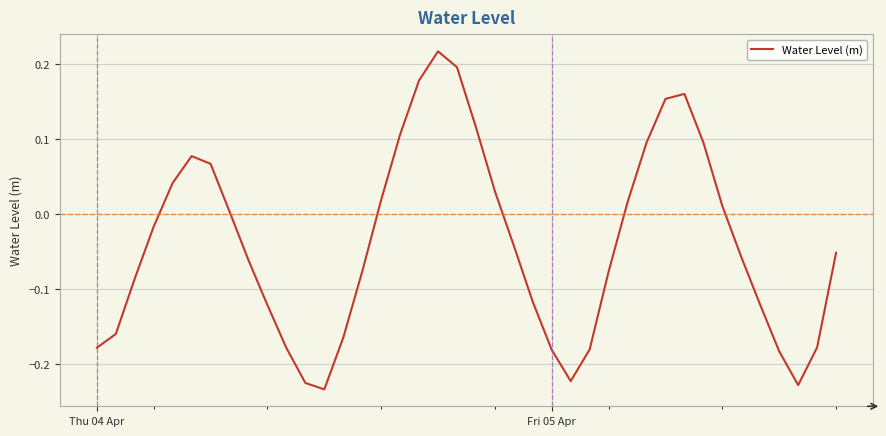

What is the difference between the maximum and minimum values?

0.5